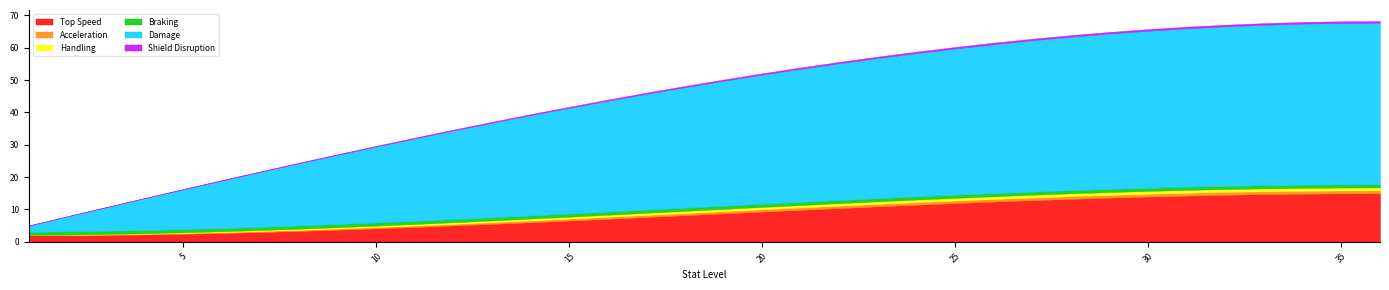

What is the approximate value of Top Speed at 10?

4.1